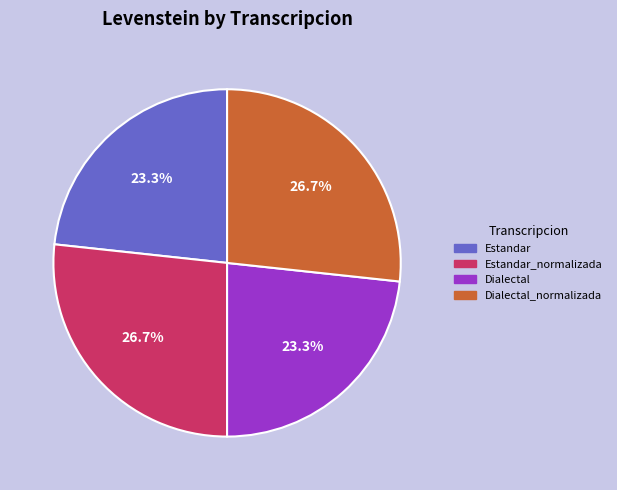

To the nearest percent, what is the combined percentage of Estandar_normalizada and Estandar?

50%